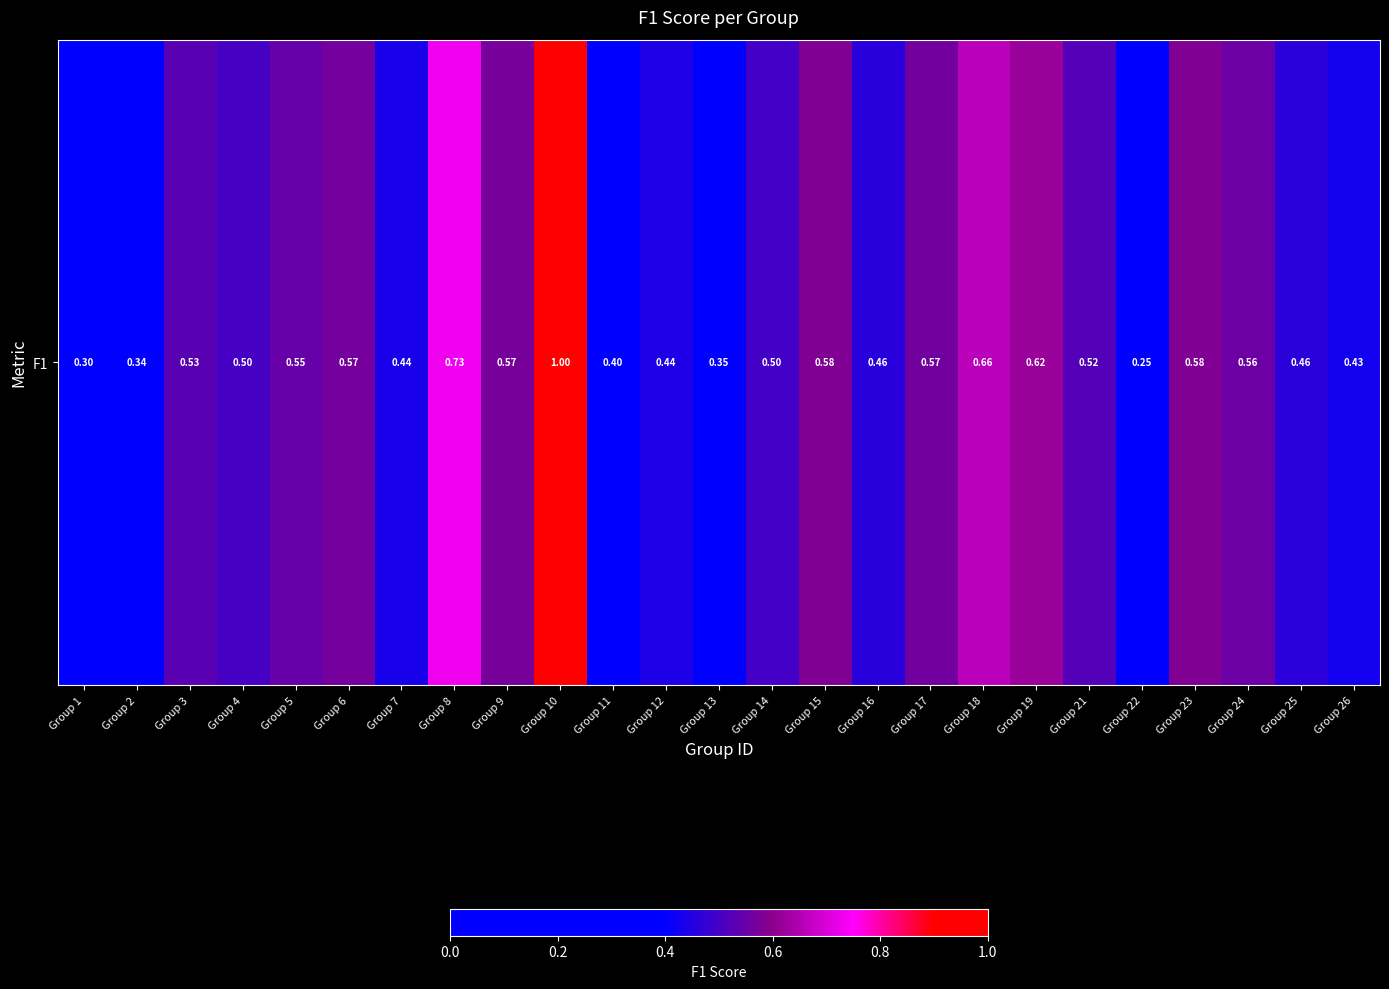

How many data points does each series have?

25